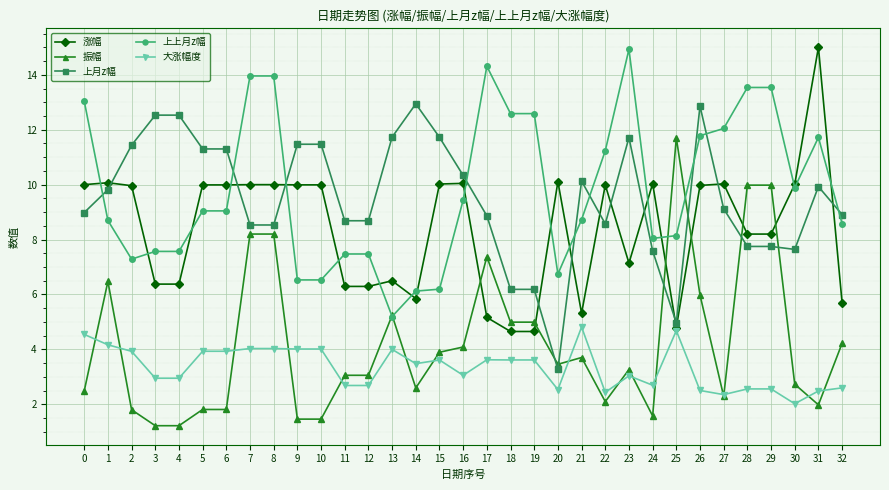

How many distinct data groups are displayed?

5